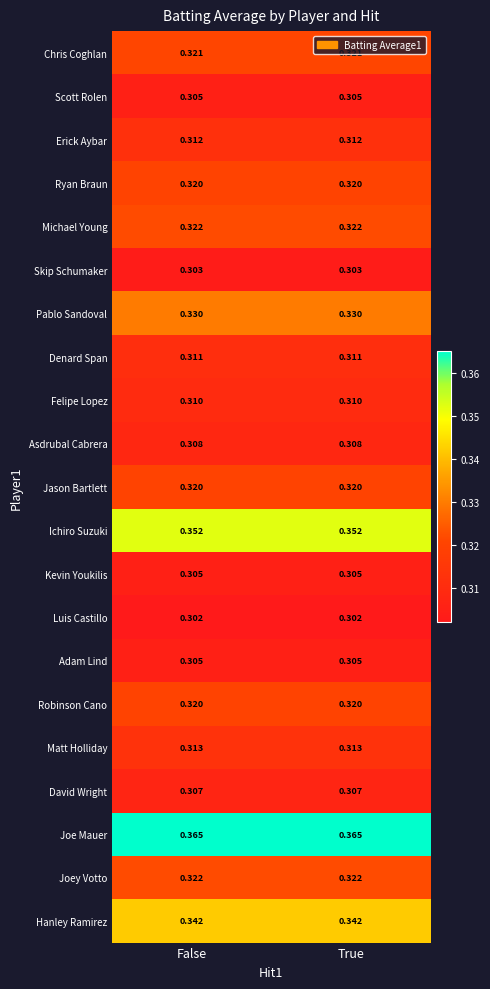

What is the difference between the highest and lowest values at True?

0.1